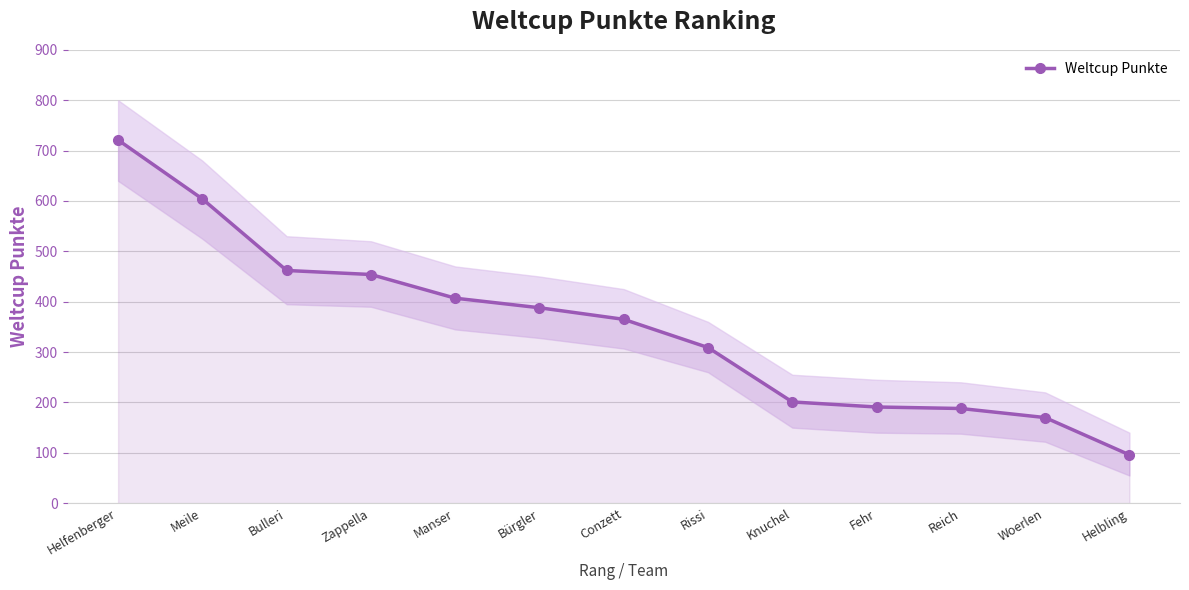

List the labels in order of value, largest first.

Helfenberger, Meile, Bulleri, Zappella, Manser, Bürgler, Conzett, Rissi, Knuchel, Fehr, Reich, Woerlen, Helbling